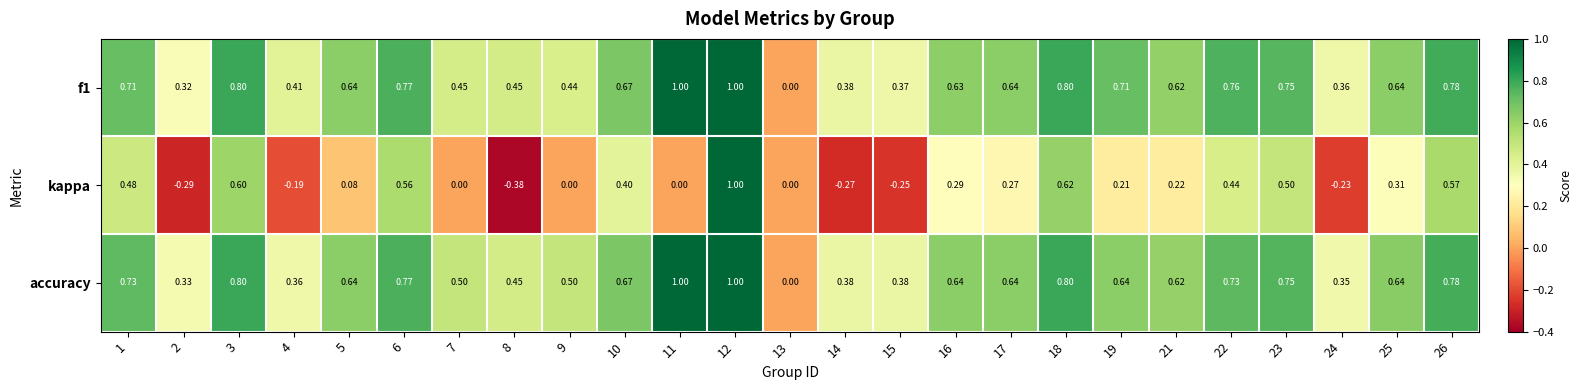

Which series has the largest range (max minus min)?

kappa